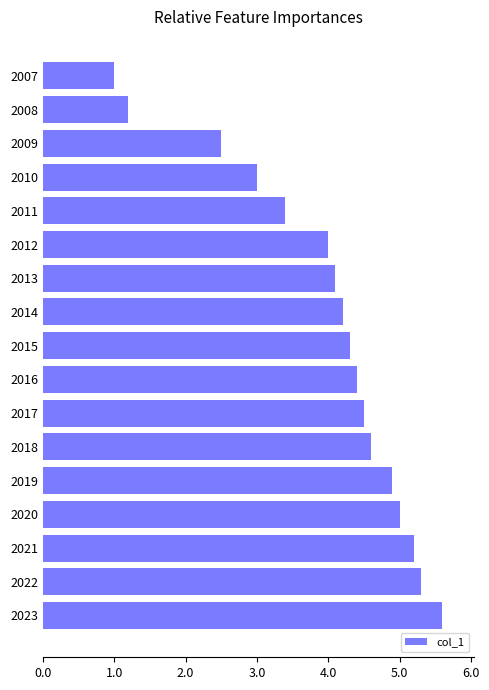

What is the ratio of the value at 2017 to the value at 2014?

1.1